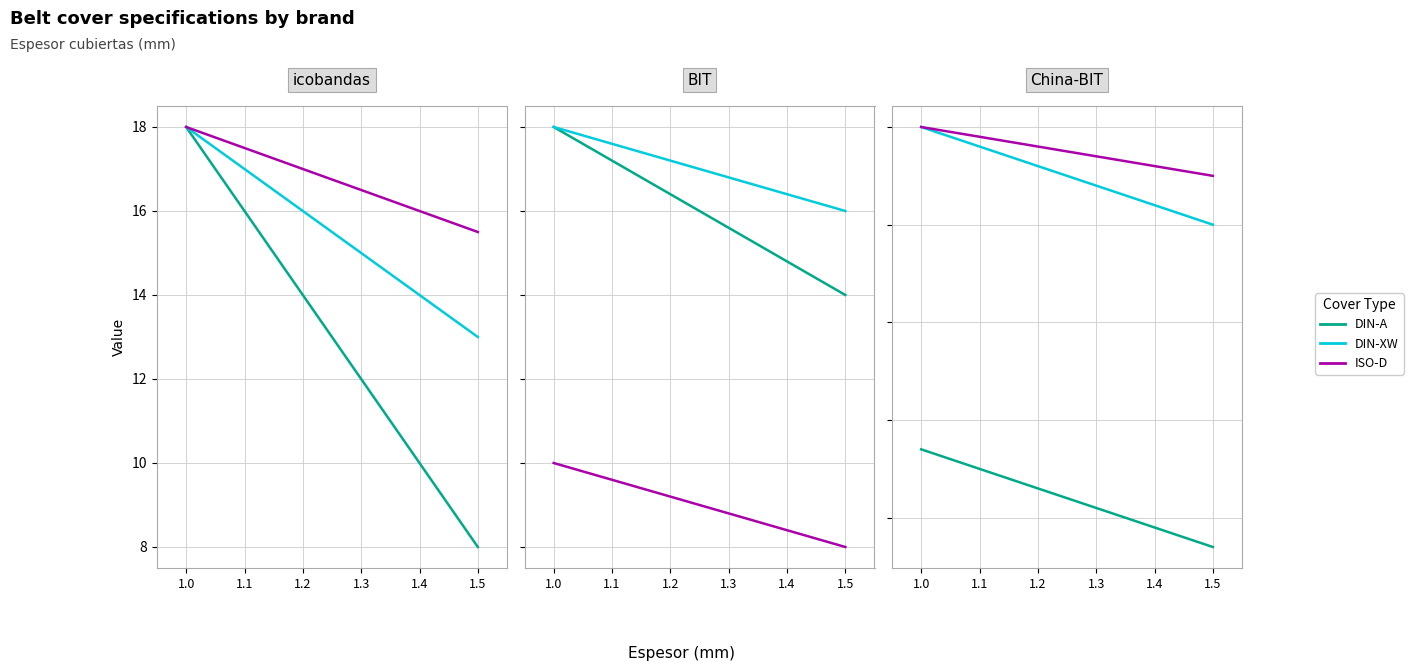

Is this an area chart (filled region under the line)?

No